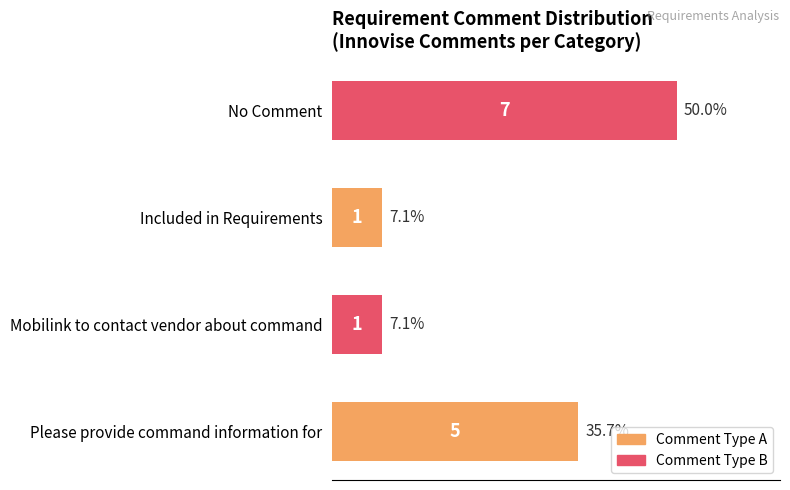

At which label is the value closest to 4?

Please provide command information for